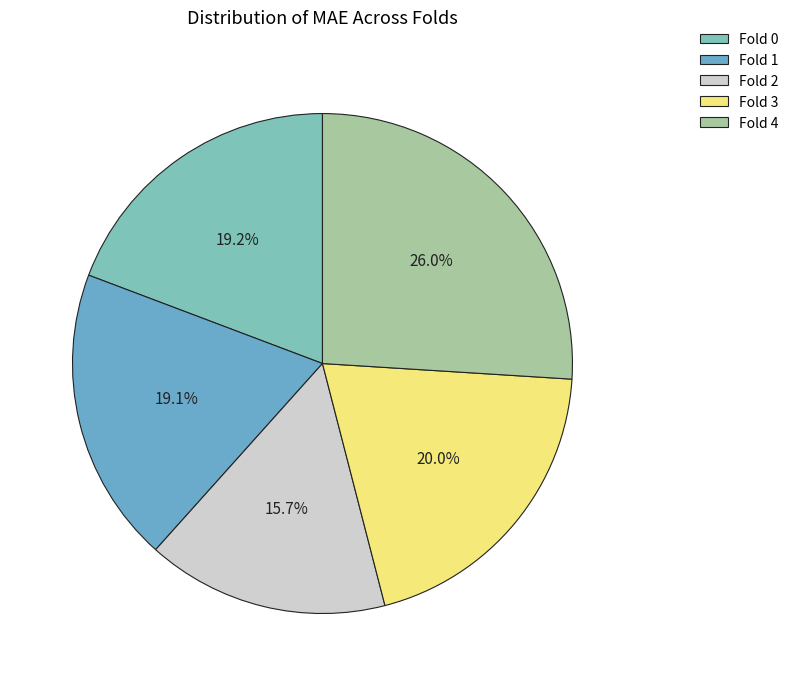

Which slice is the largest?

Fold 4